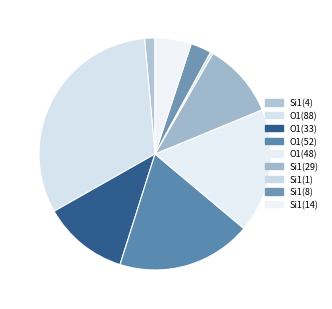

How many slices are in this pie chart?

9